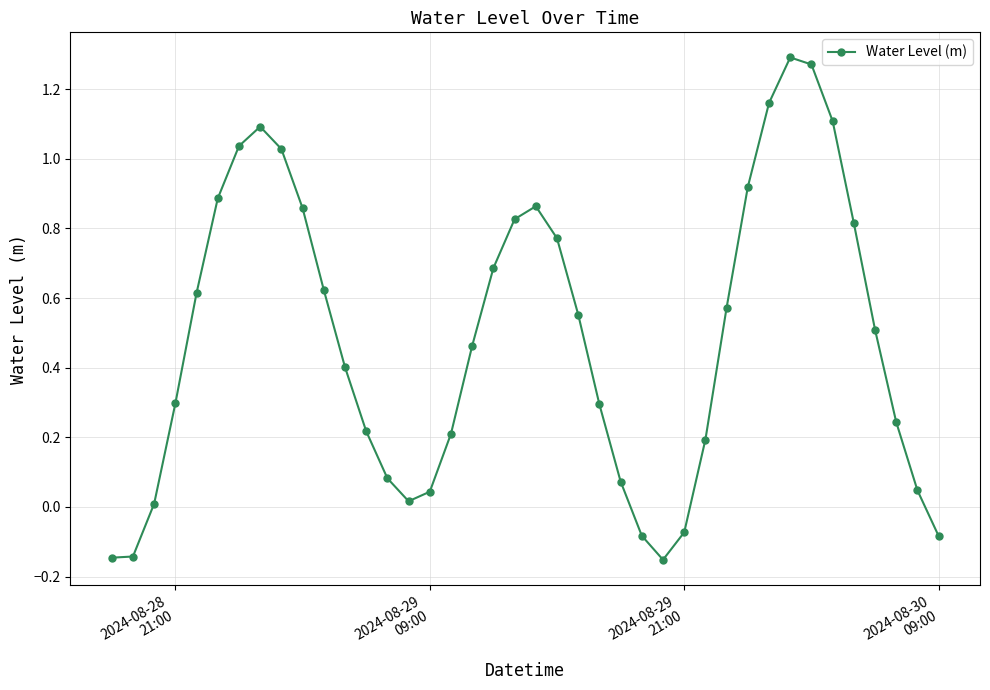

What is the difference between the second highest and second lowest values?

1.4